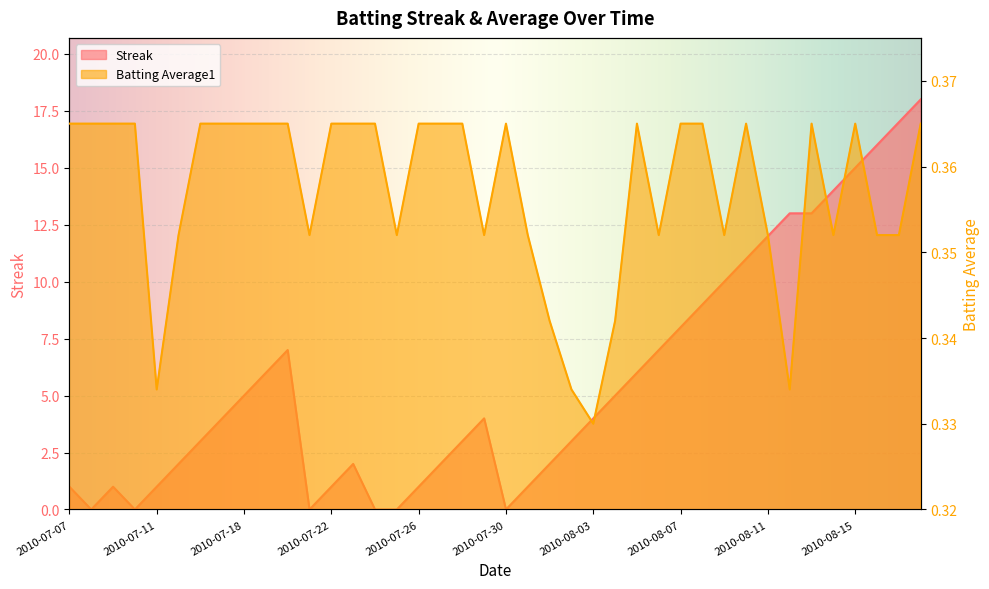

What is the sum of all Streak values?

227.0